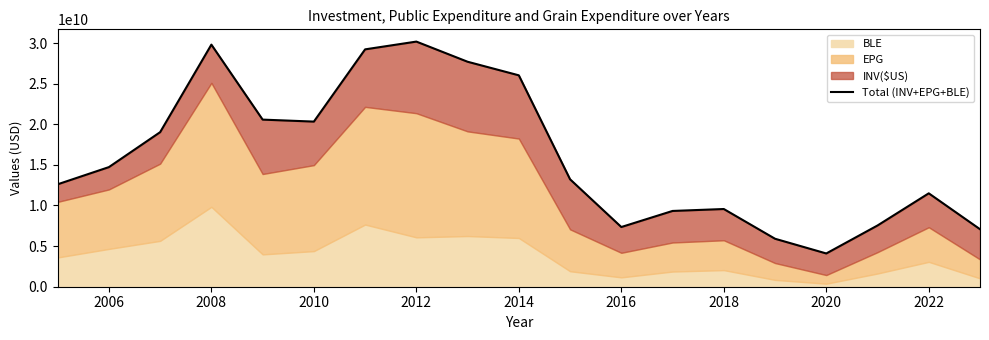

What is the value of the 15th point from the left?

5905544135.4